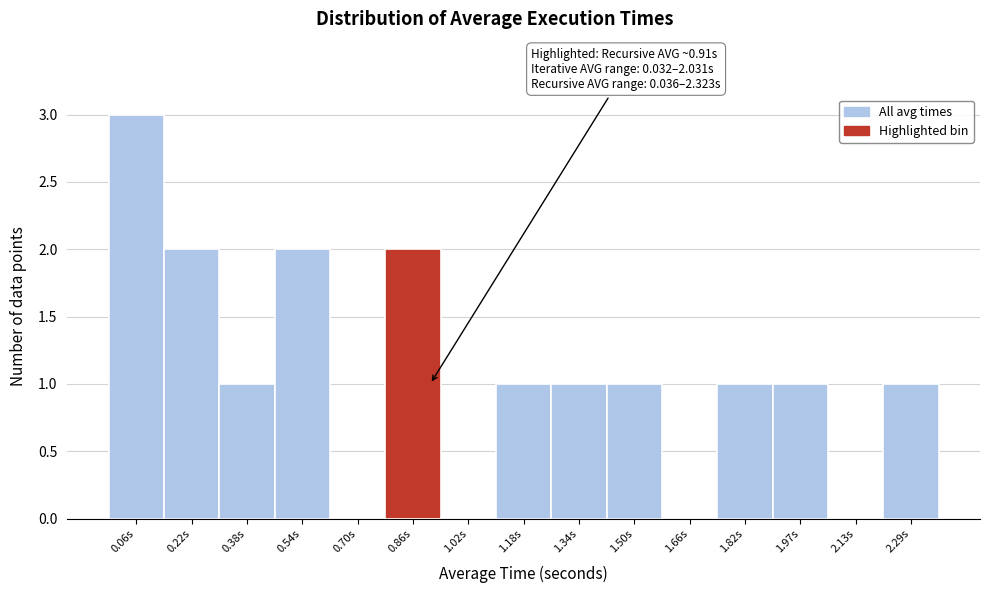

Over which range of the x-axis is the bar tallest?

-0.02 to 0.14